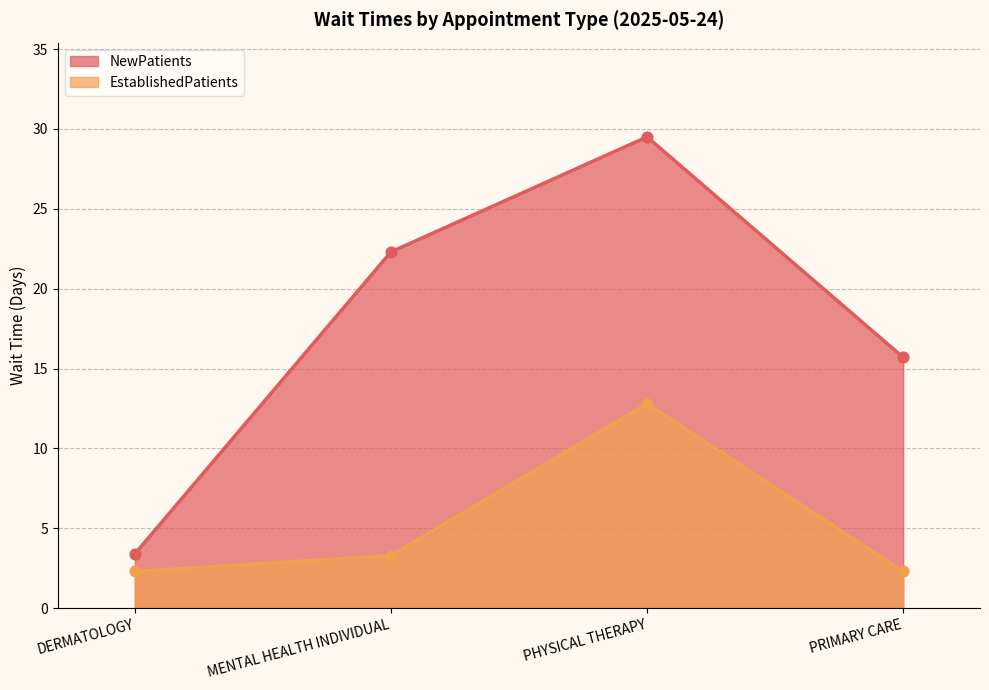

Is the value of NewPatients at MENTAL HEALTH INDIVIDUAL greater than the value of EstablishedPatients at PRIMARY CARE?

Yes